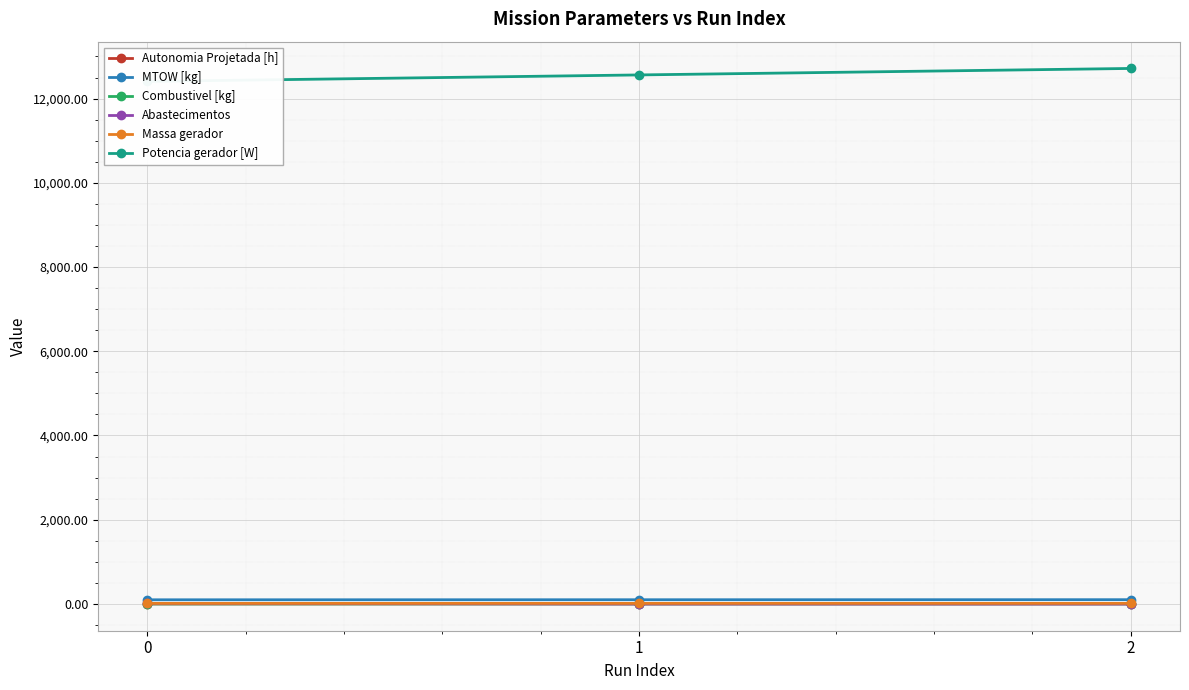

What is the lowest value of the Combustivel [kg] series?

1.0